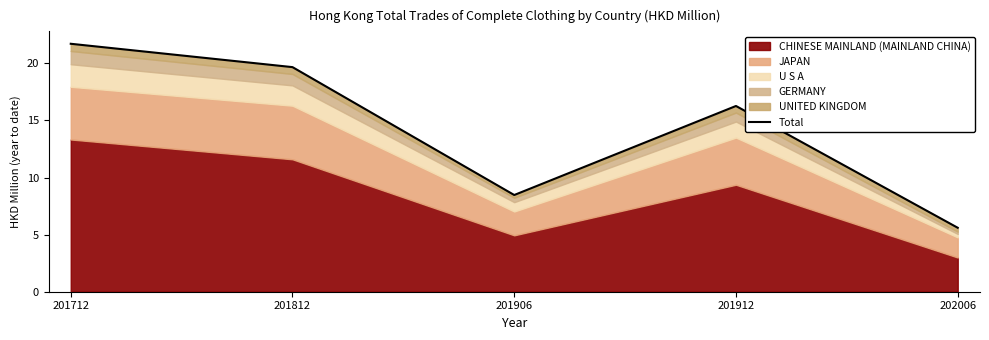

Reading left to right, extract all data points from this chart.

21.7	19.7	8.5	16.3	5.6